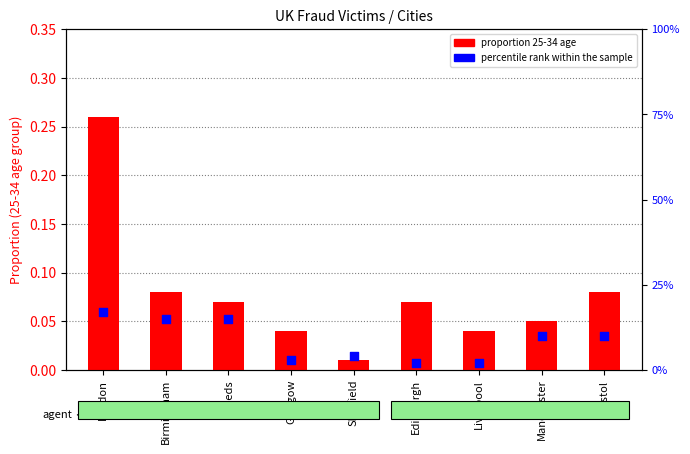

What is the total value across all series at Leeds?

0.2